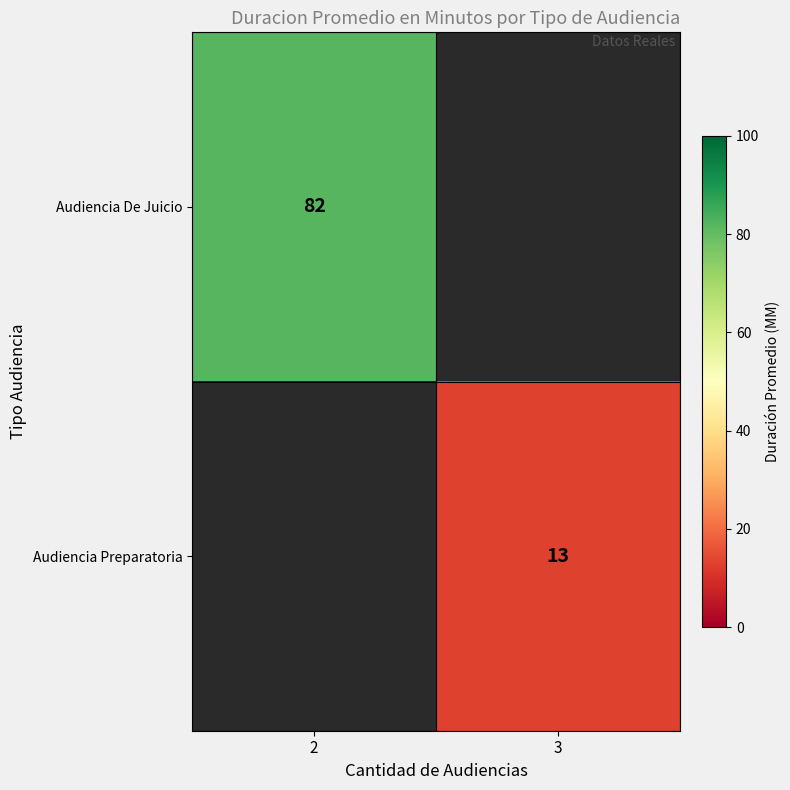

True or false: Audiencia De Juicio has a value of 82 at 2.

True